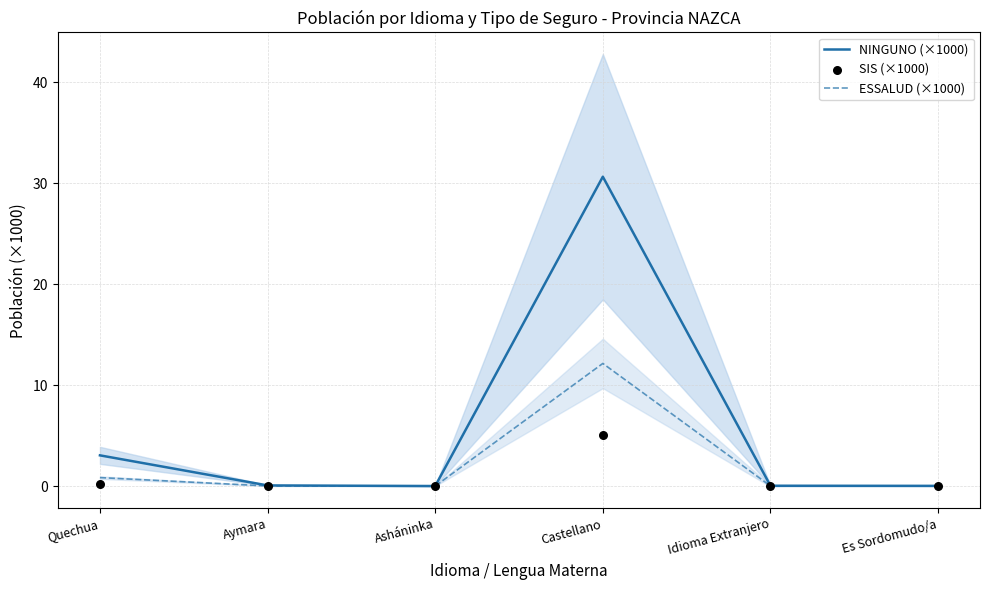

Which series has the largest Y range (max minus min)?

NINGUNO (×1000)